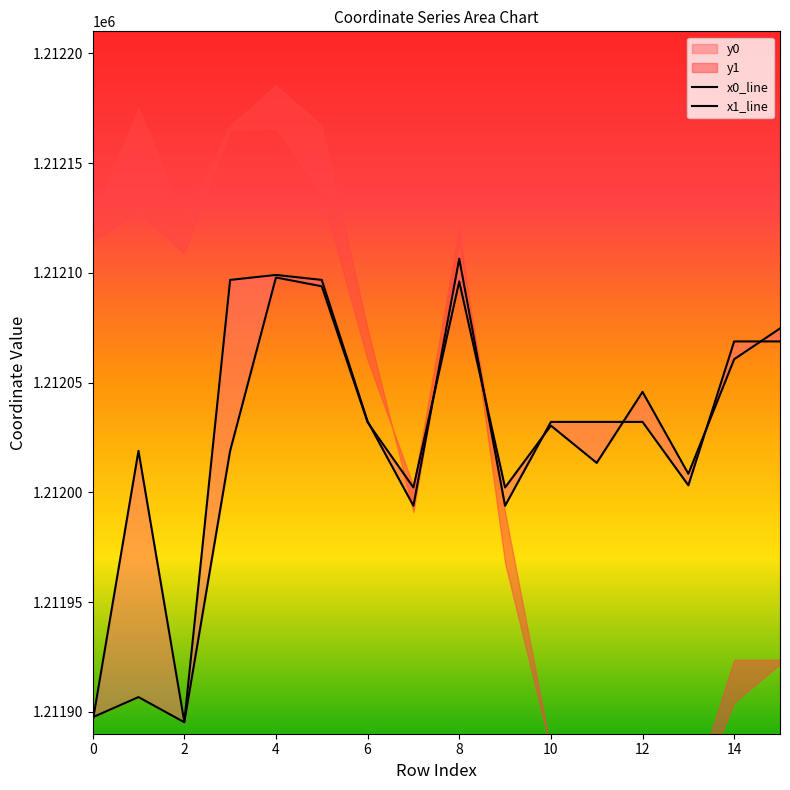

Which series changed the most between 5 and 13?

y0